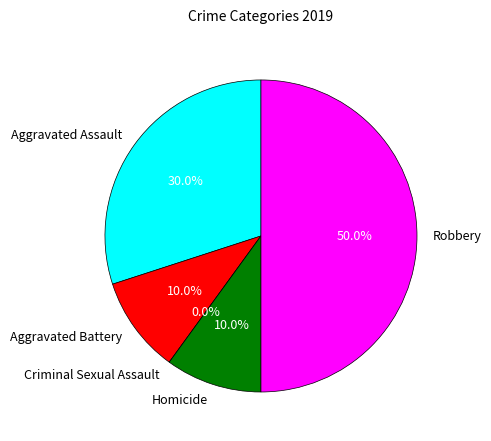

Which has a higher value, Criminal Sexual Assault or Aggravated Battery?

Aggravated Battery